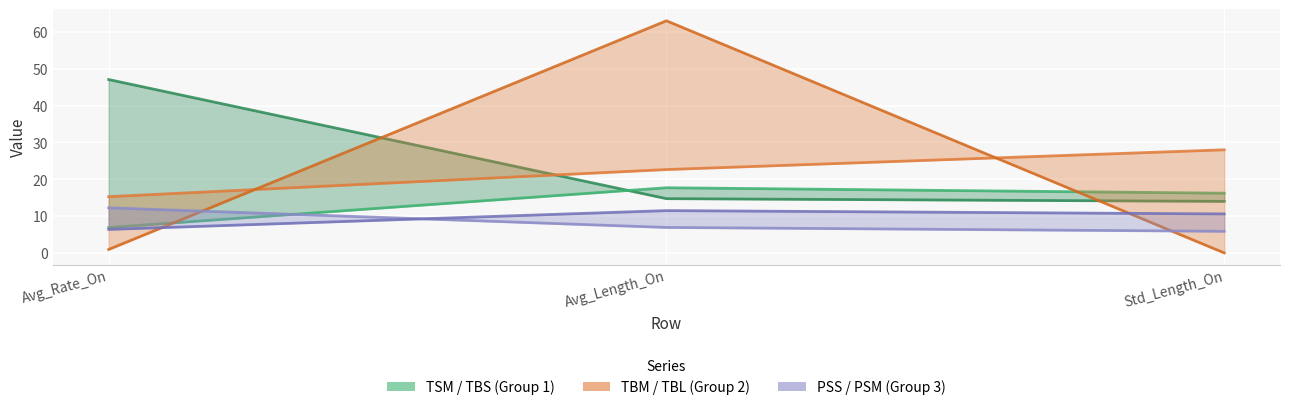

Rank the series at Avg_Length_On from lowest to highest value.

PSS, PSM, TBS, TSM, TBM, TBL